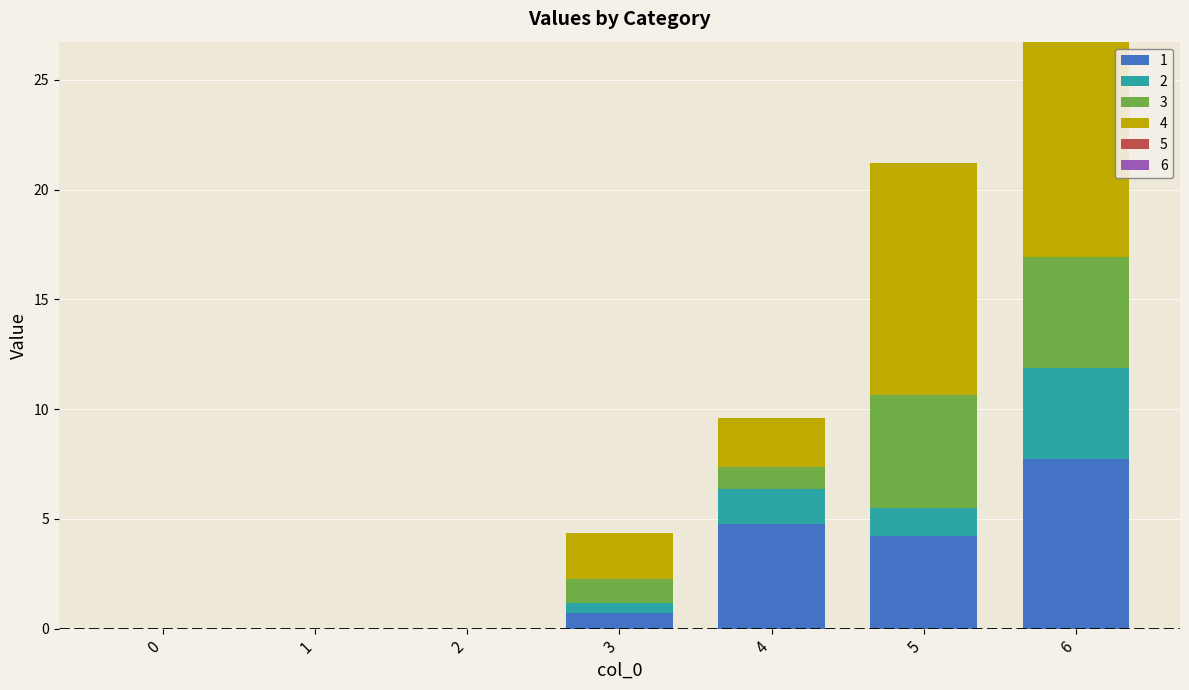

At which category is the sum across all series the highest?

6